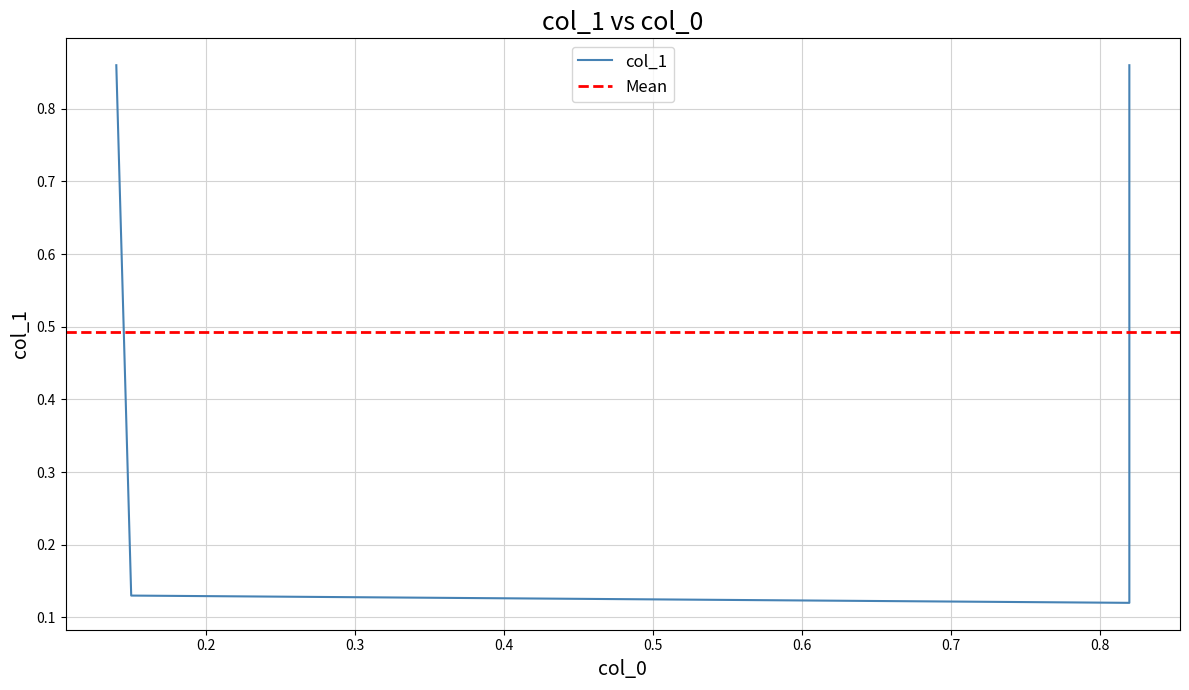

What is the sum of all values?

2.0